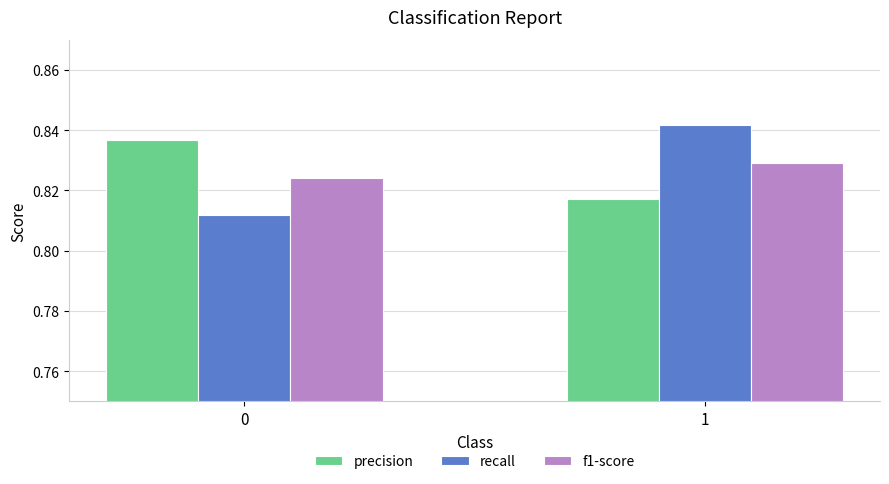

How many precision values are between 0 and 1?

2